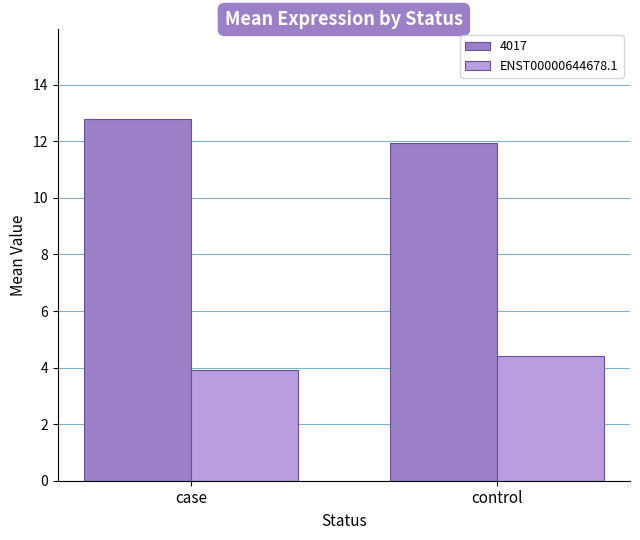

How many series are shown in this chart?

2